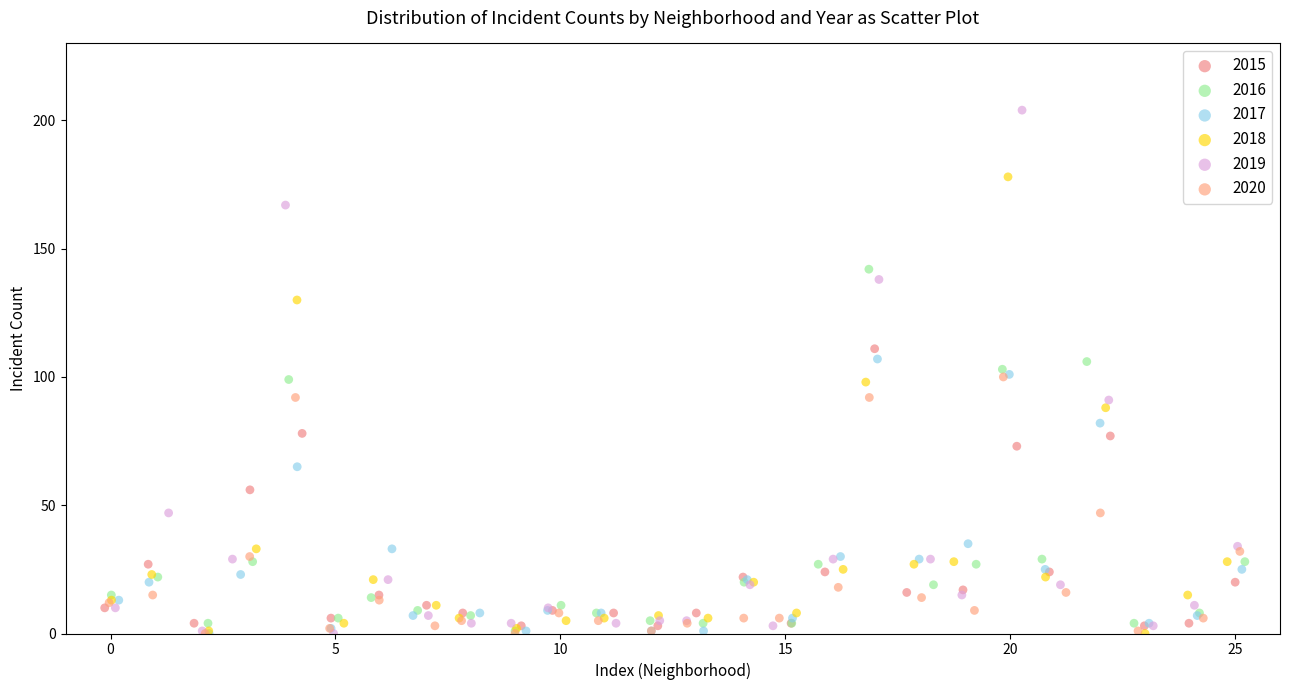

What are all the series names shown in the legend?

2015, 2016, 2017, 2018, 2019, 2020